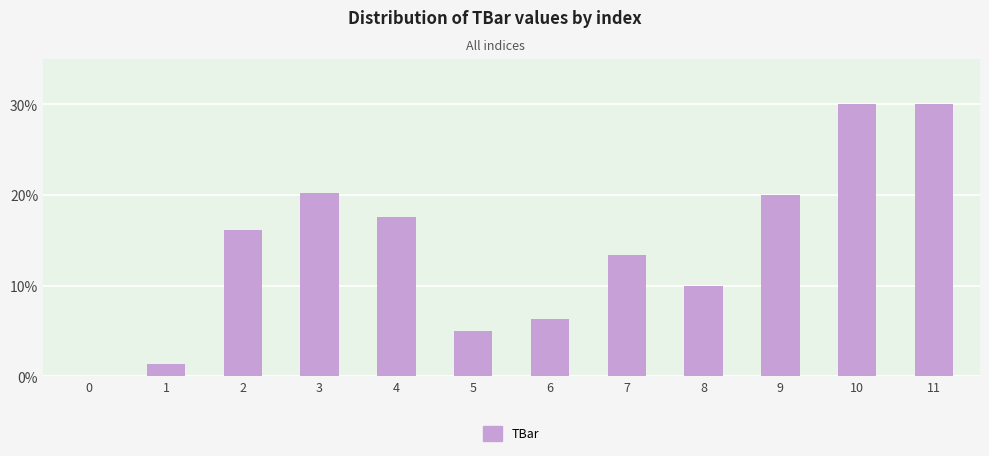

Which has a higher value, 5 or 3?

3